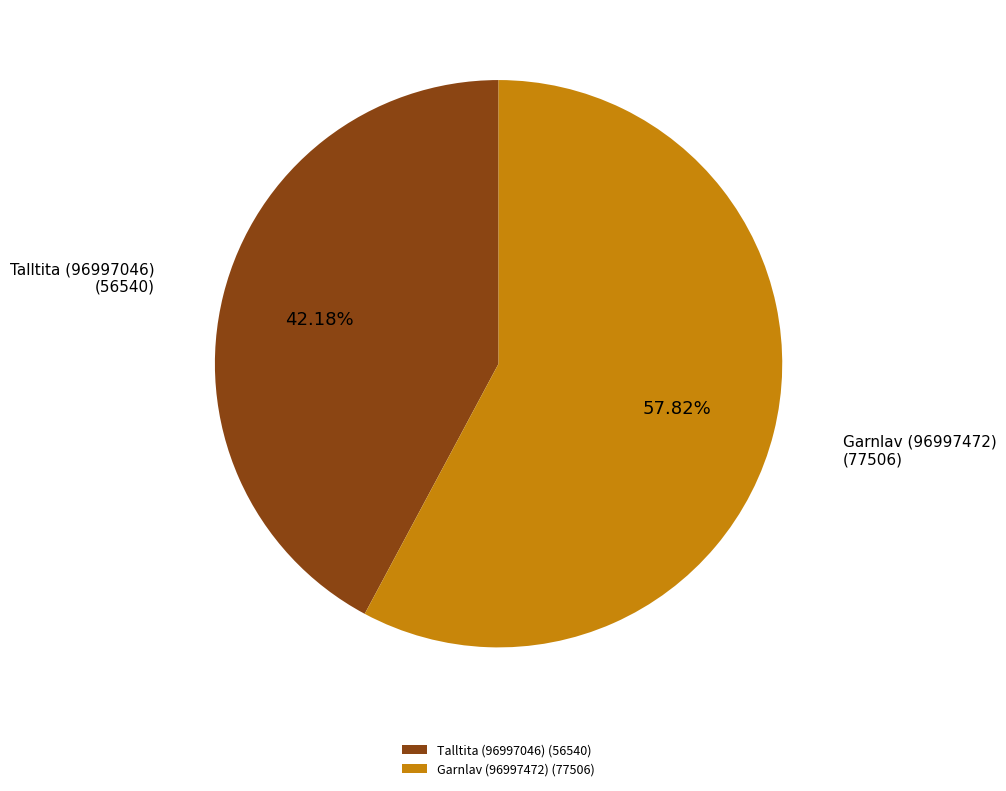

True or false: Talltita (96997046) accounts for 42% of the total.

True